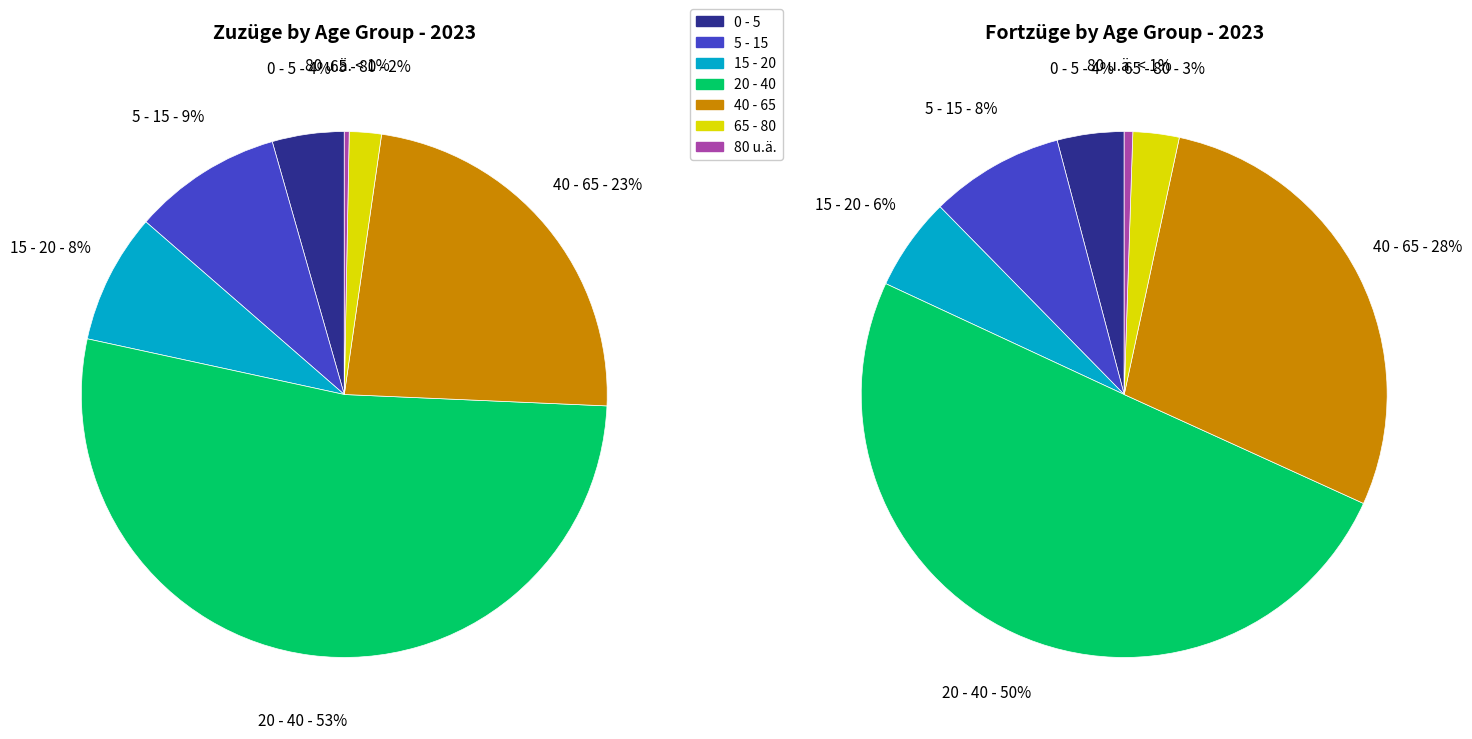

To the nearest percent, what is the combined percentage of 15 - 20 and 80 u.ä.?

6%